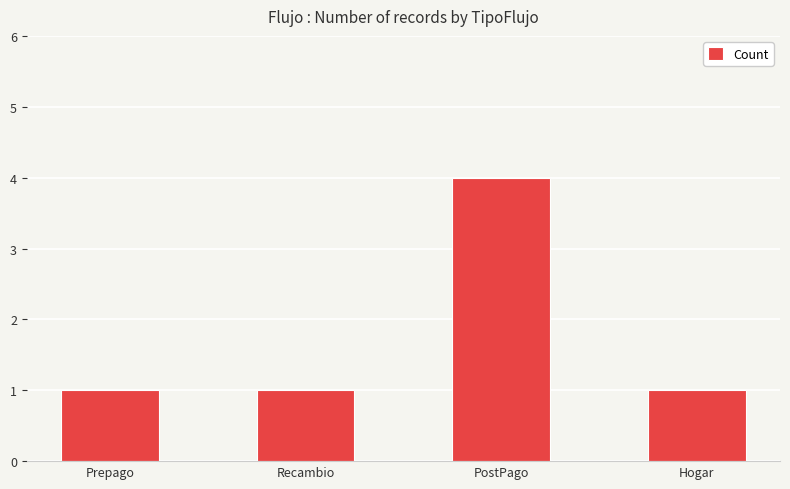

What value does the data have at Prepago?

1